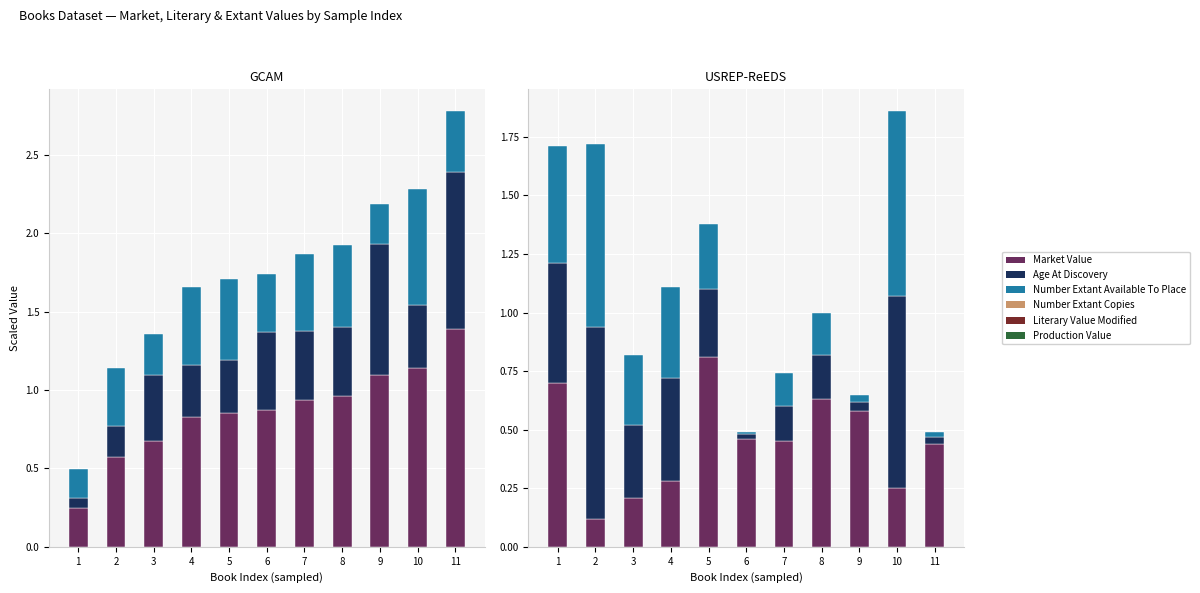

List the labels in order of Number Extant Available To Place value, largest first.

10, 2, 1, 4, 3, 5, 8, 7, 9, 11, 6